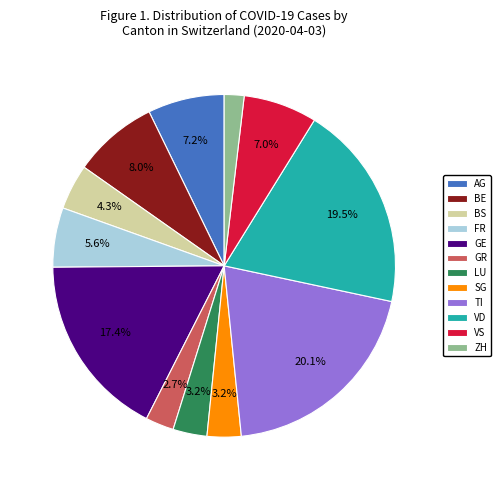

How much of the chart is everything except TI?

79.9%